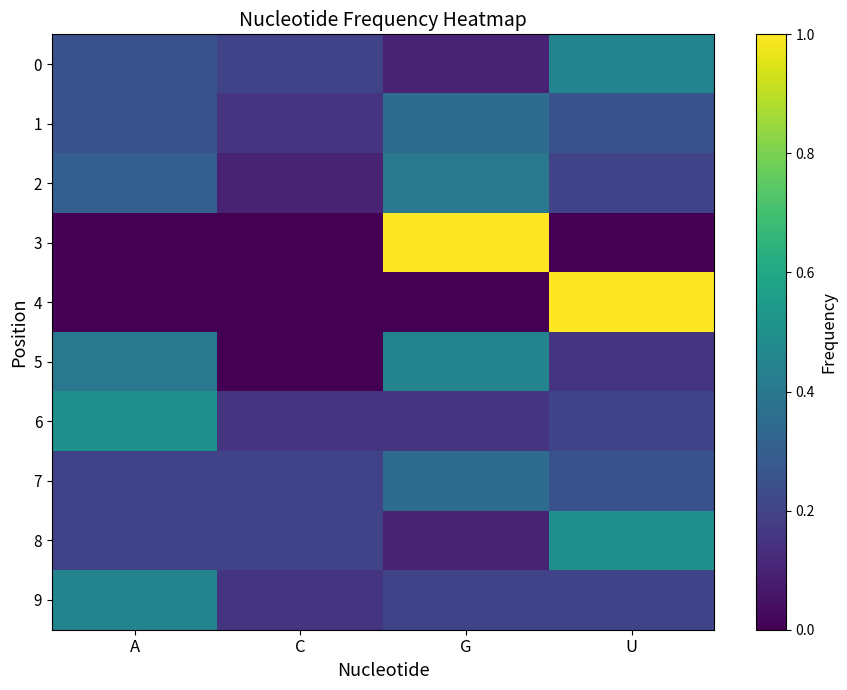

Rank the series by their maximum value, from highest to lowest.

3, 4, 6, 8, 0, 5, 9, 2, 1, 7